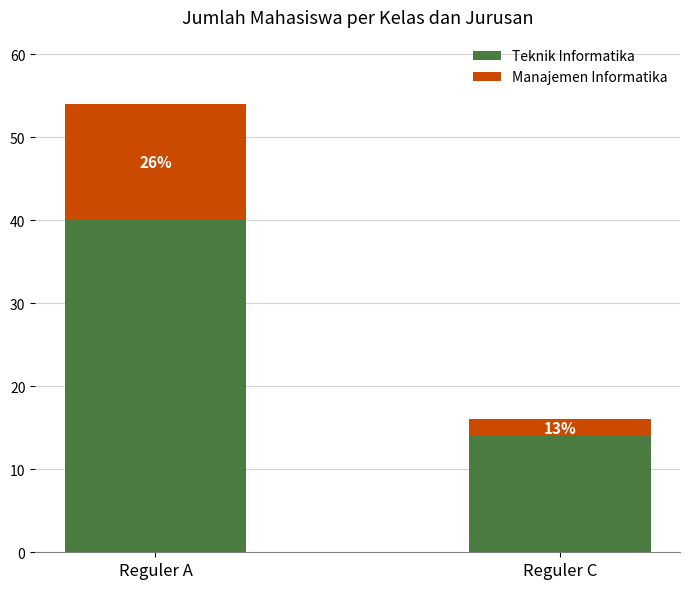

What are all the series names shown in the legend?

Teknik Informatika, Manajemen Informatika